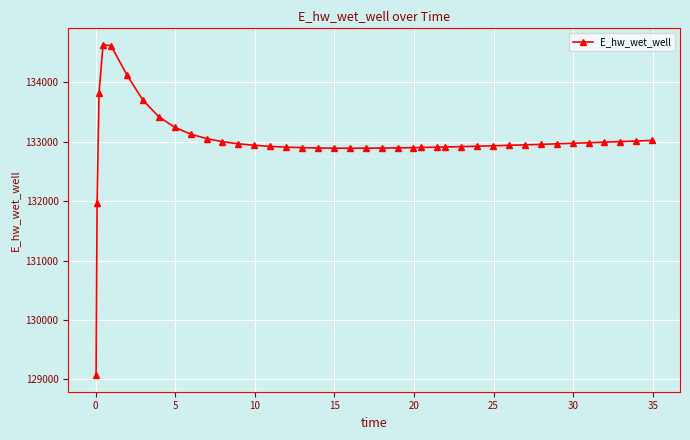

What is the value of the 8th point from the left?

133419.1